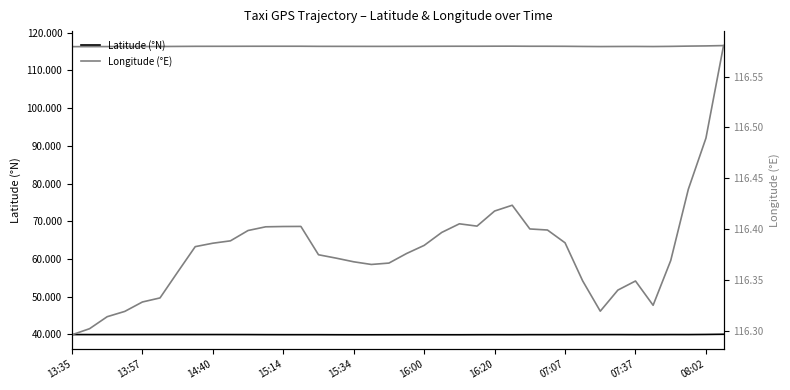

What is the difference between the highest and lowest values at 33?

76.4